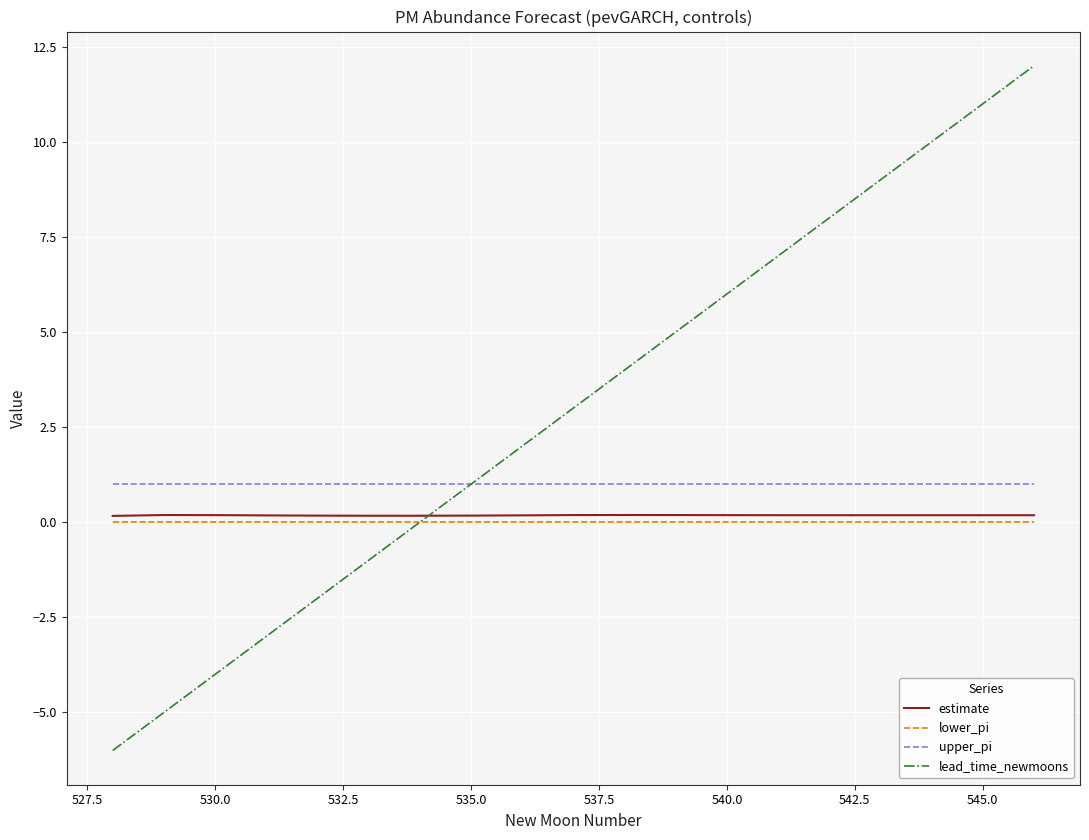

Which series has the largest total across all categories?

lead_time_newmoons